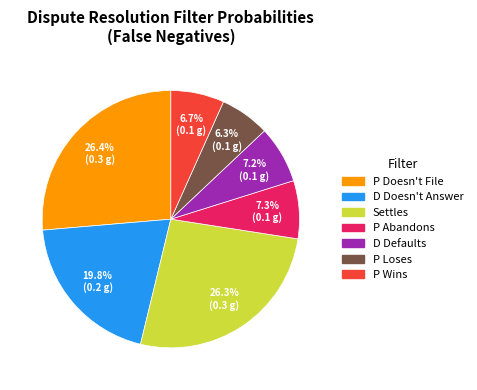

Does any single category account for the majority?

No